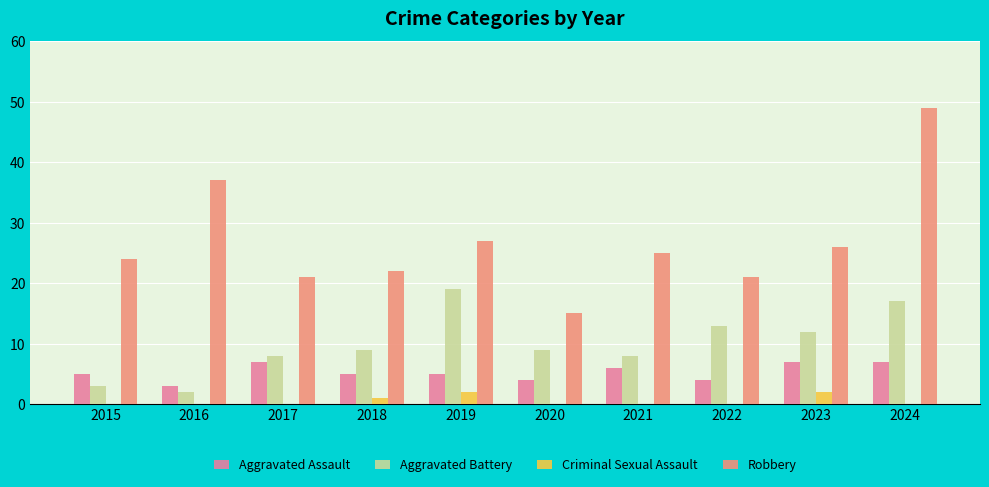

What is the sum of all Aggravated Assault values?

53